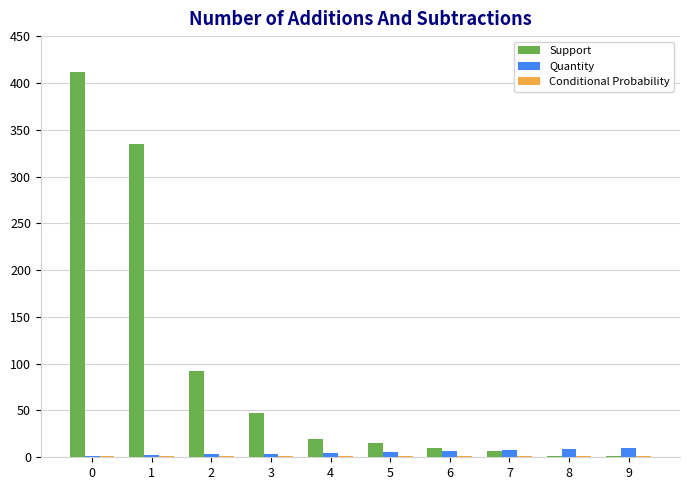

What is the maximum value for Support?

412.0